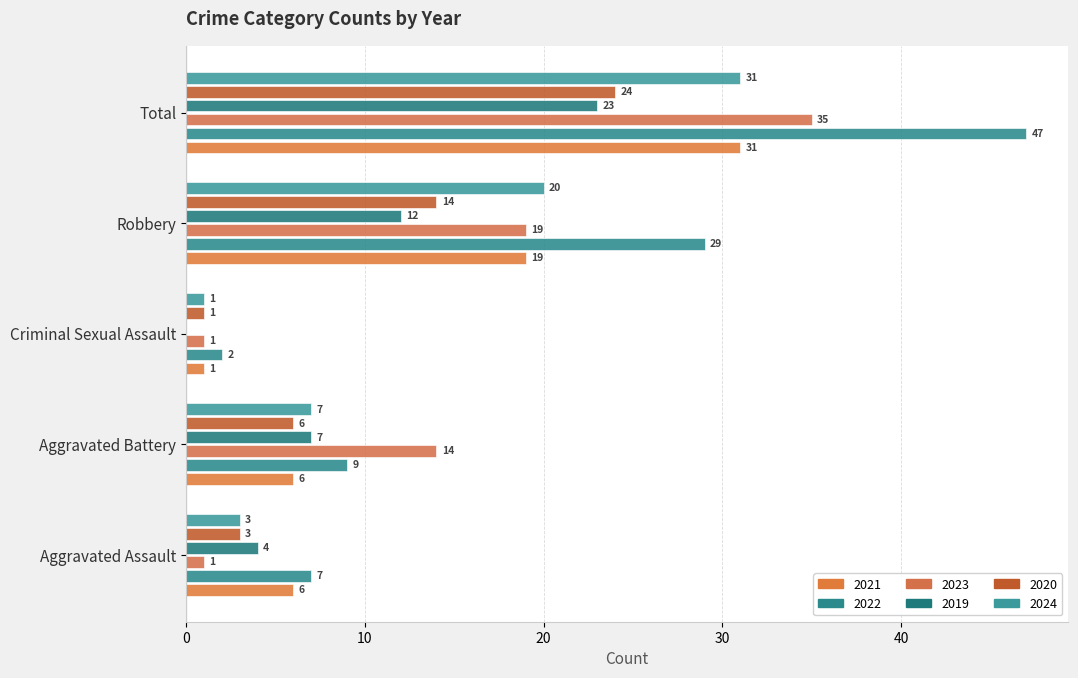

How many positive values does the 2019 series have?

4